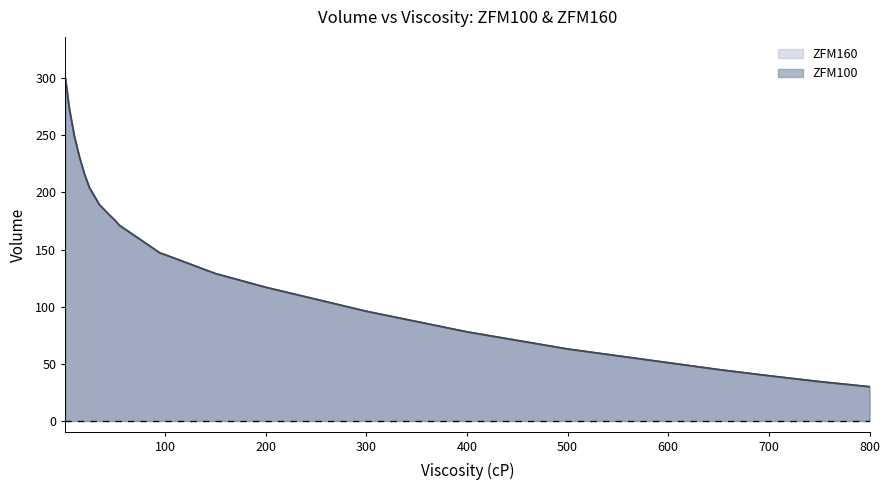

Which series has the largest range (max minus min)?

ZFM100